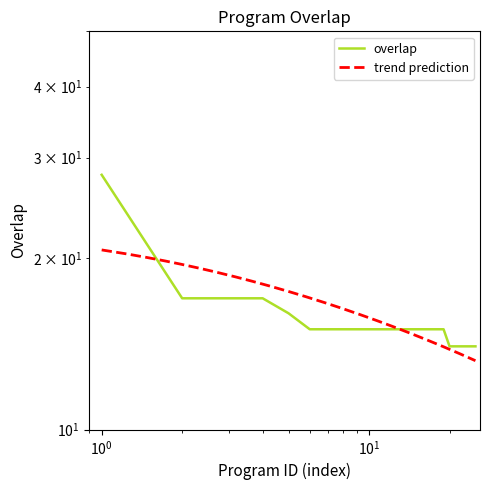

How many categories are shown in the chart?

25